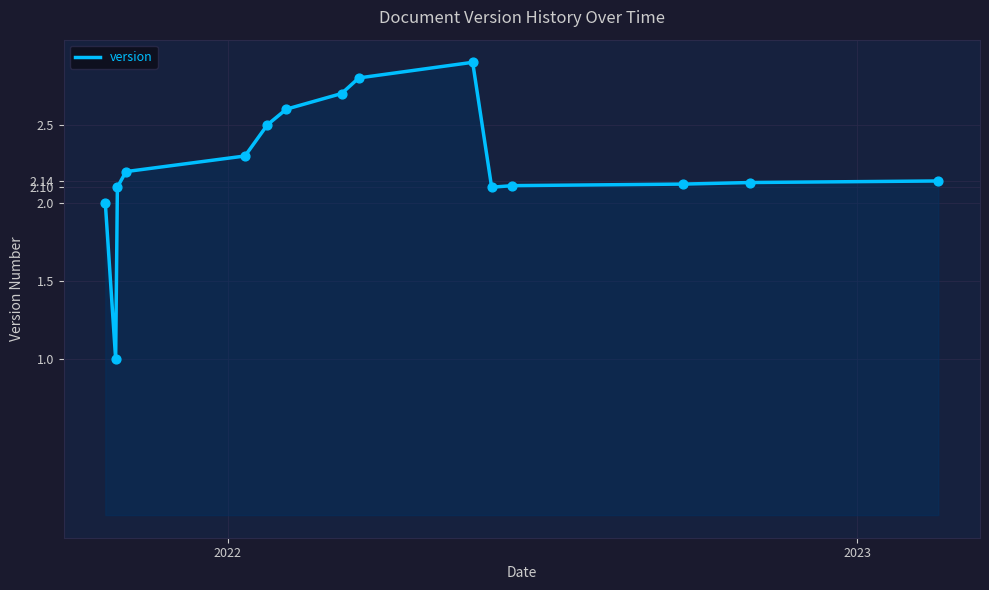

What is the difference between the maximum and minimum values?

1.9